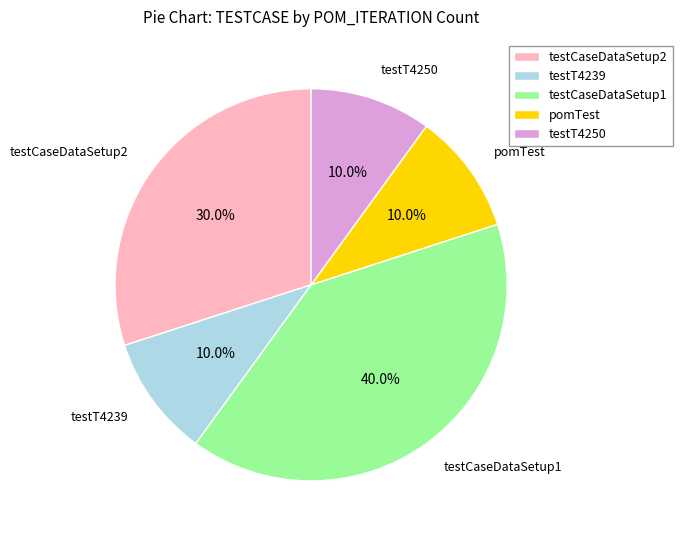

The testT4250 slice represents 10% of the pie. True or false?

True